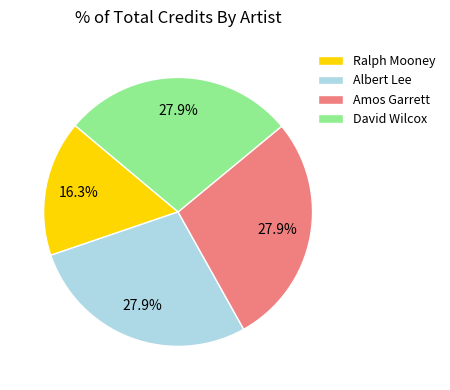

True or false: Albert Lee accounts for 36% of the total.

False